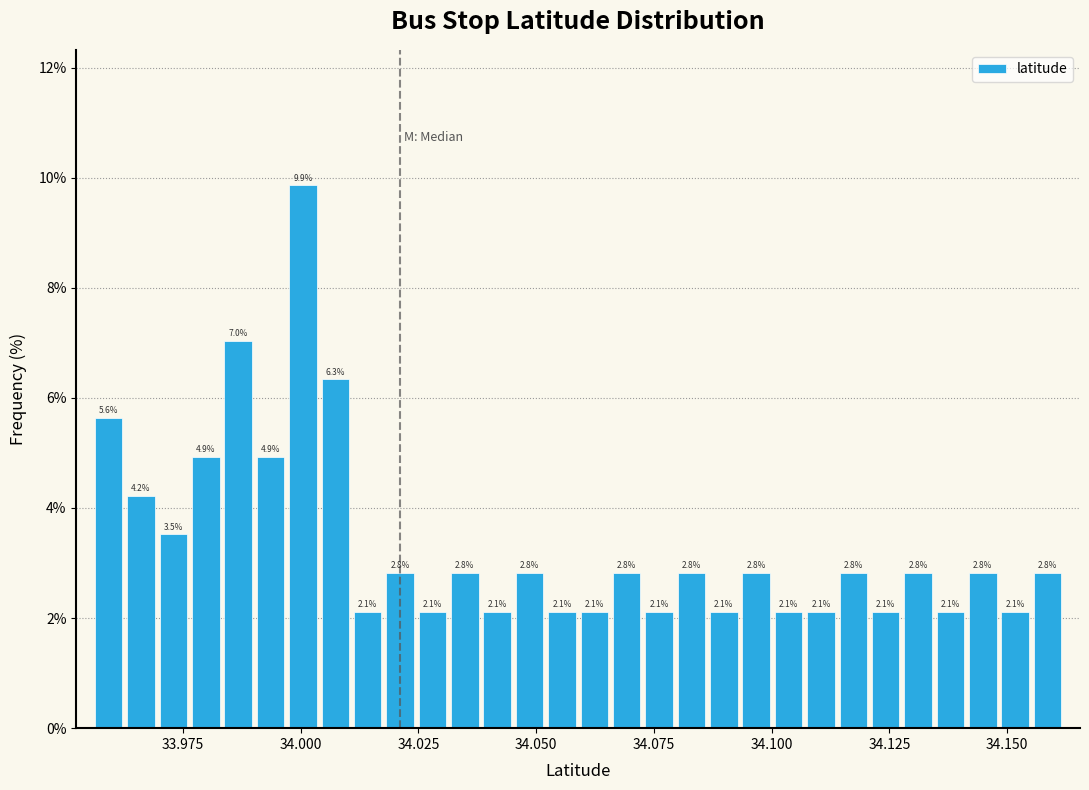

Read against the x-axis, roughly where is the centre of the tallest bar?

34.000